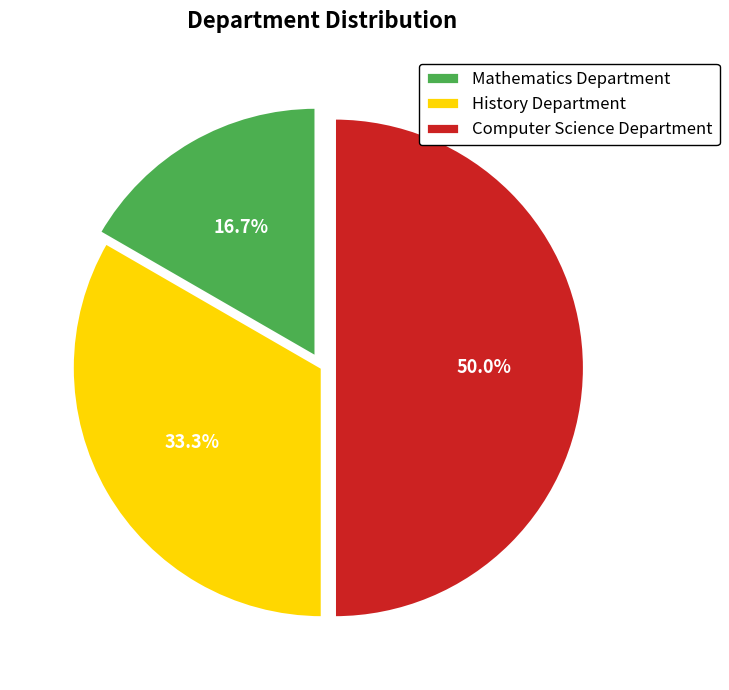

To the nearest percent, what portion does History Department represent?

33%